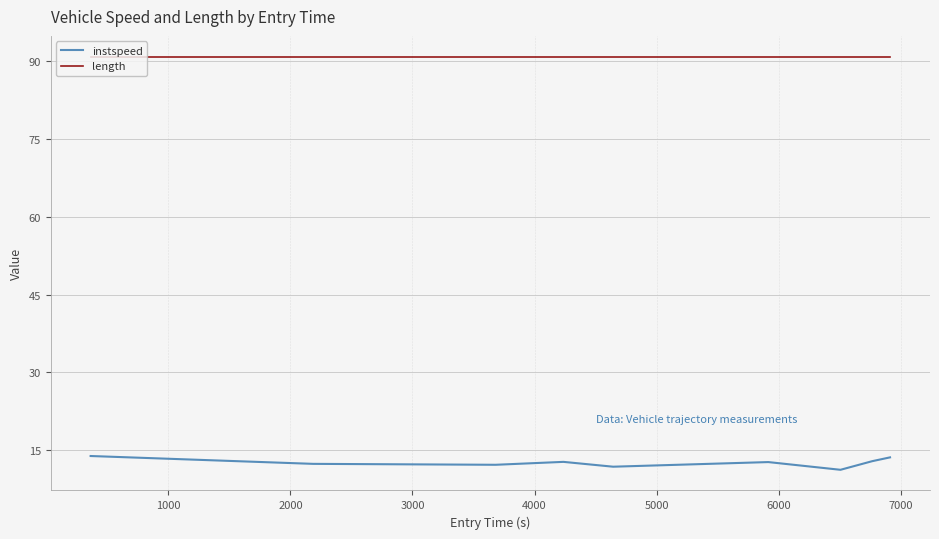

Which series has the largest range (max minus min)?

instspeed